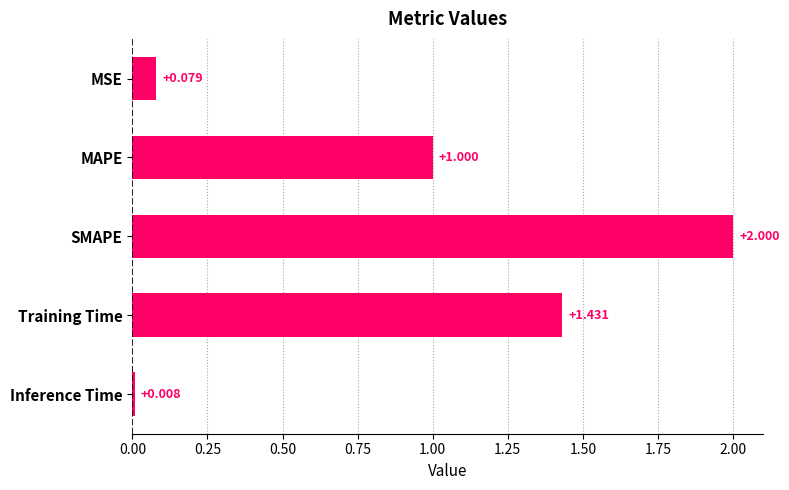

Where is the data nearest to the value 1?

MAPE